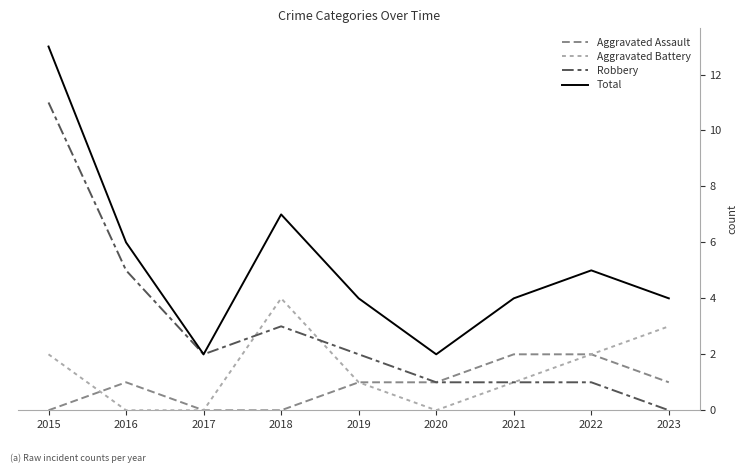

What is the average value of the Aggravated Battery series?

1